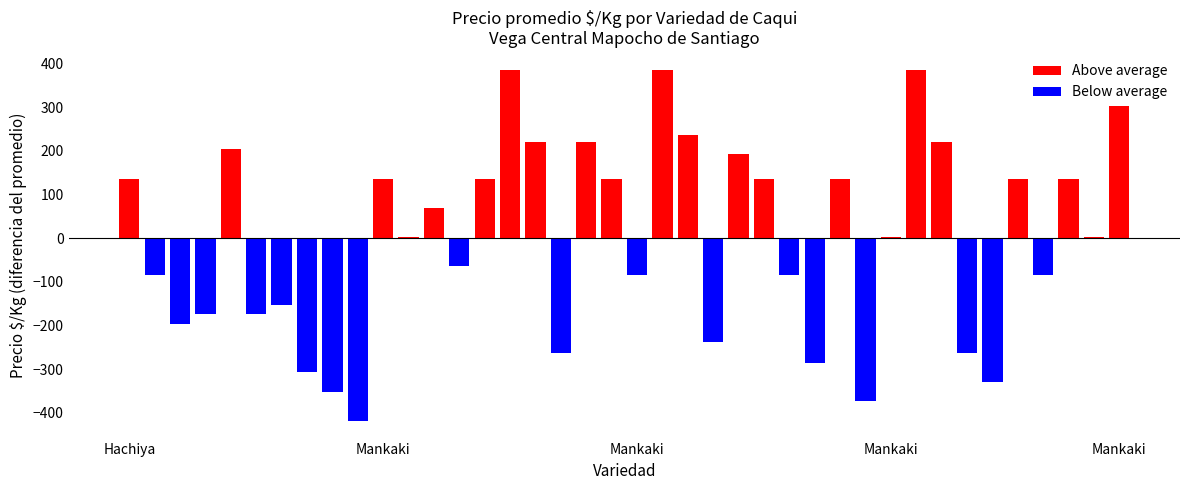

Which category has the highest value in the Above average series?

15